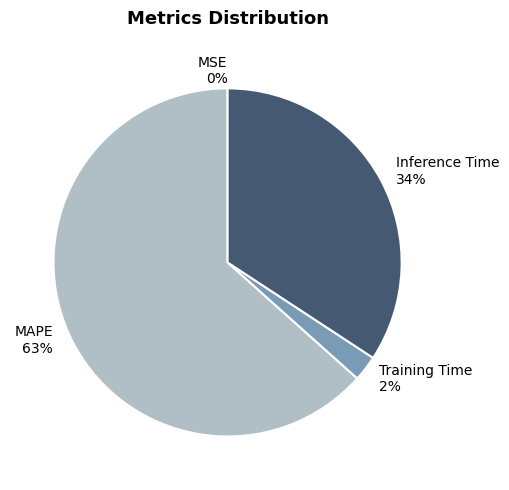

Is MAPE the majority of the pie?

Yes